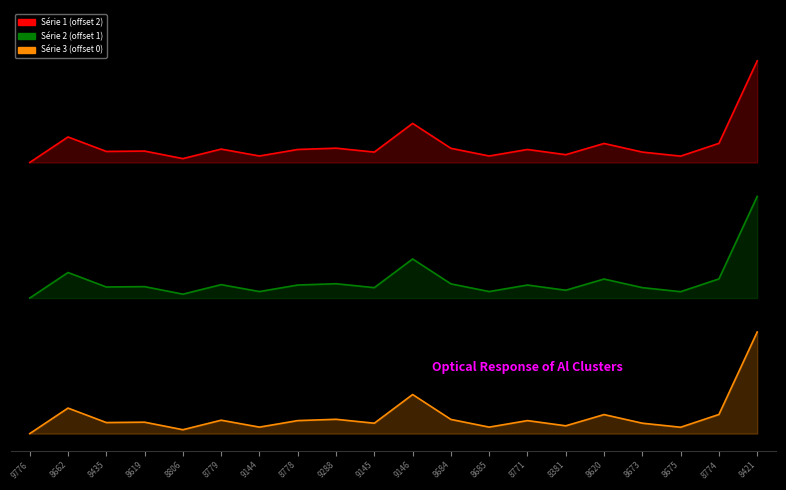

In Série 3 (offset 0), how many points are higher than both neighbors (excluding endpoints)?

7